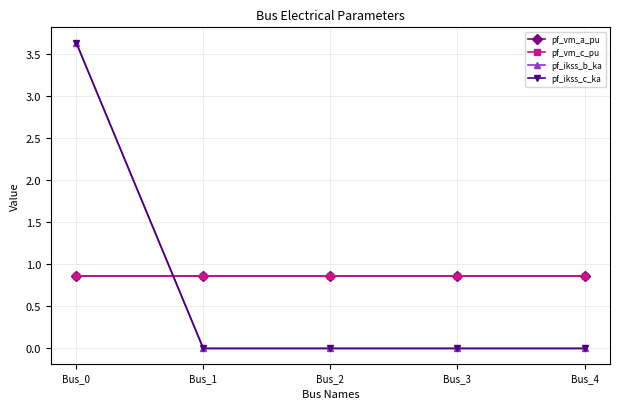

What is the lowest value of the pf_vm_c_pu series?

0.9